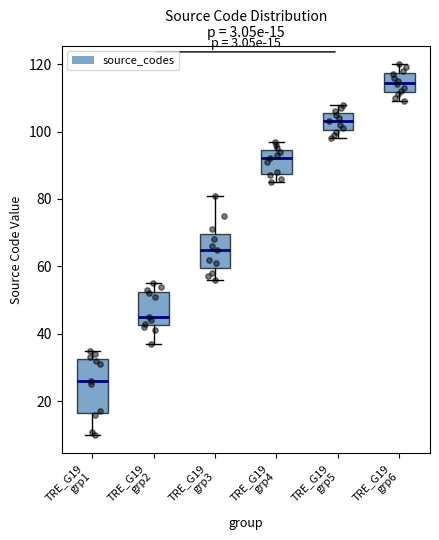

Which box has the highest median line?

TRE_G19 grp6